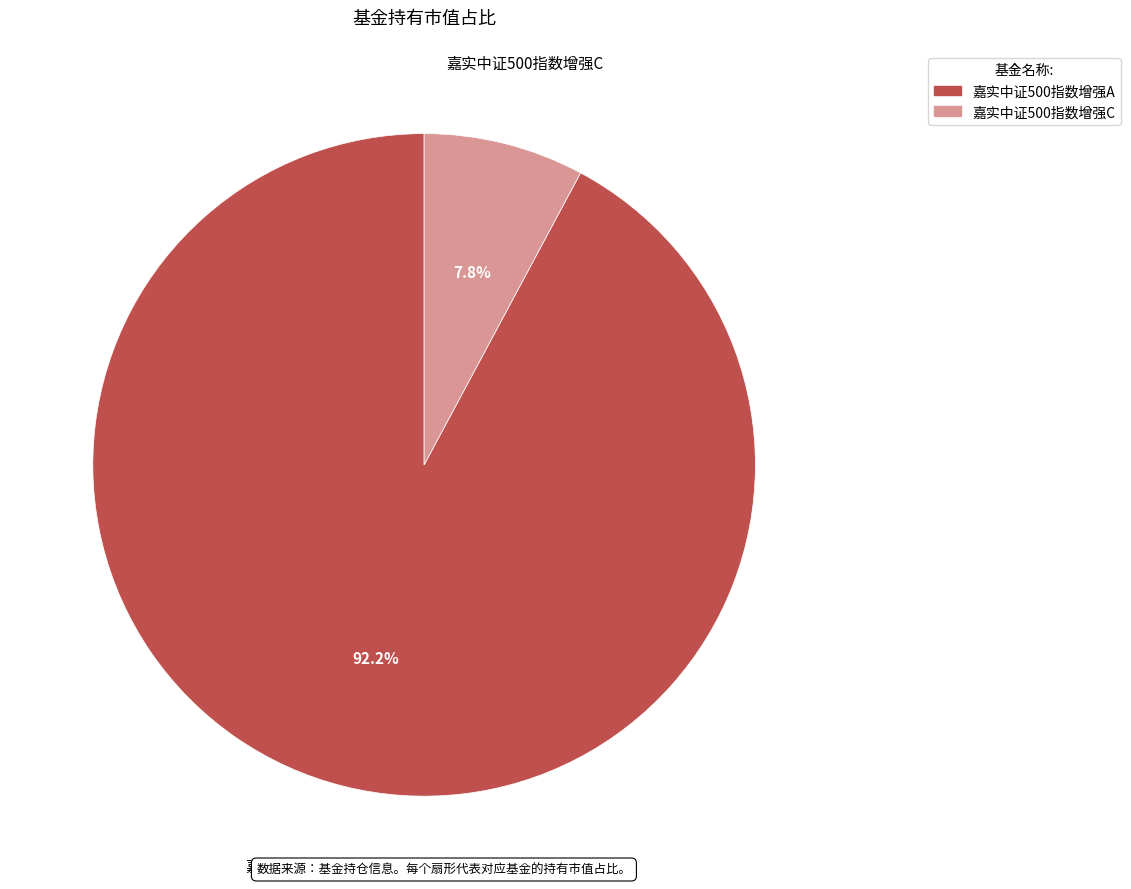

To the nearest percent, what is the combined percentage of 嘉实中证500指数增强A and 嘉实中证500指数增强C?

100%